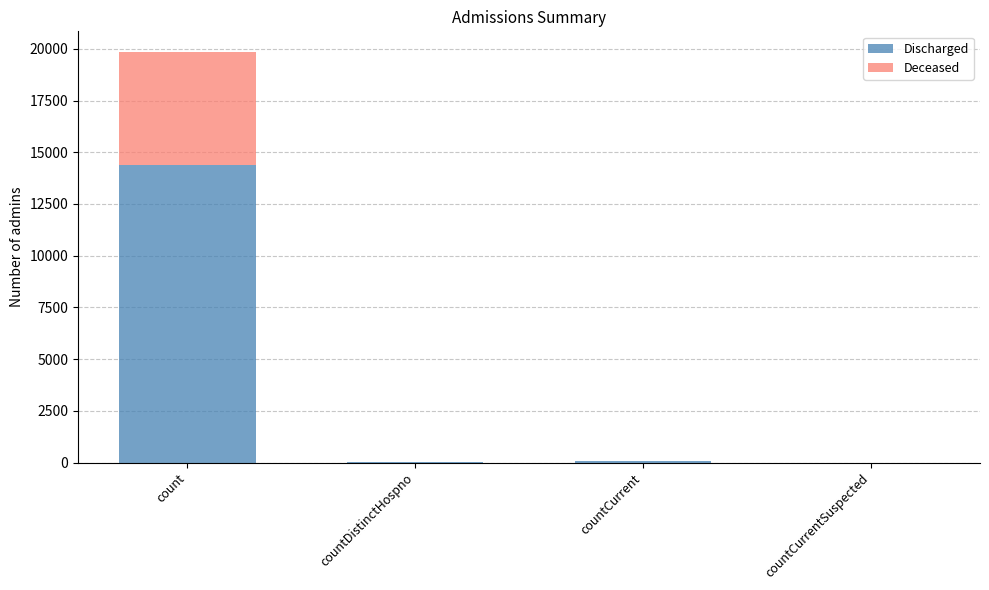

The Discharged series shows 14381 at count. True or false?

True